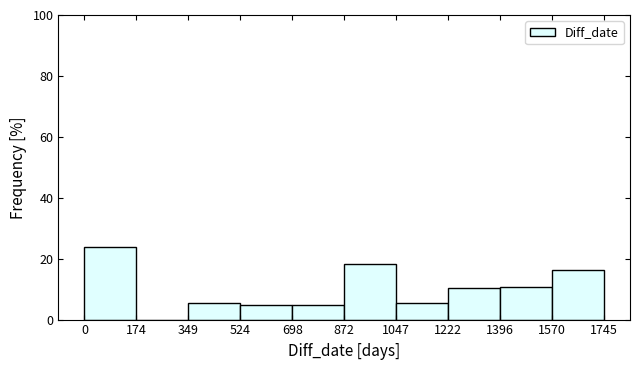

Over which range of the x-axis is the bar tallest?

0 to 174